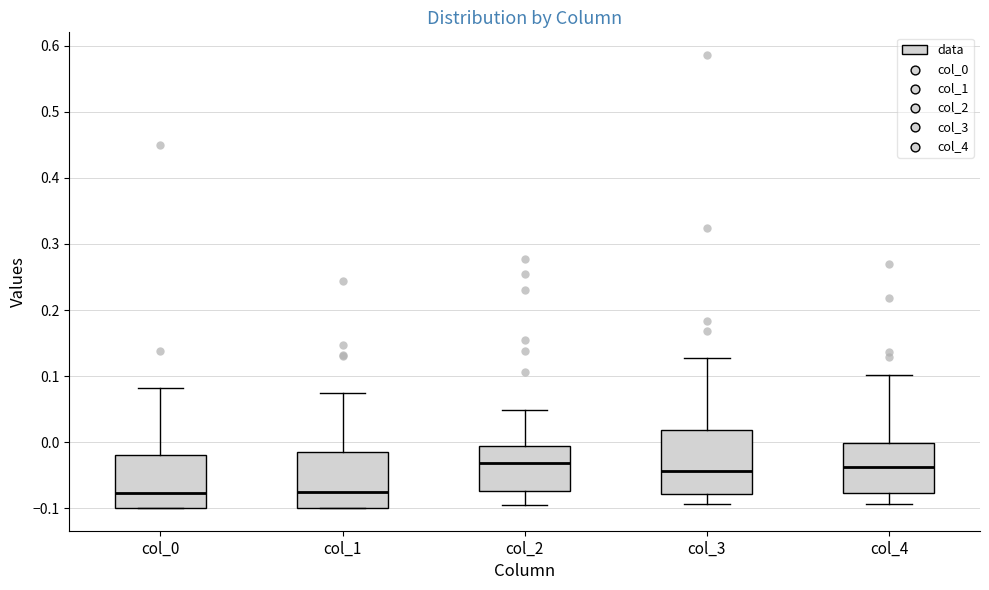

Where is the upper edge of the box for col_1 on the y-axis? The values are not printed on the chart, so give them approximately, as read against the axis.

-0.02